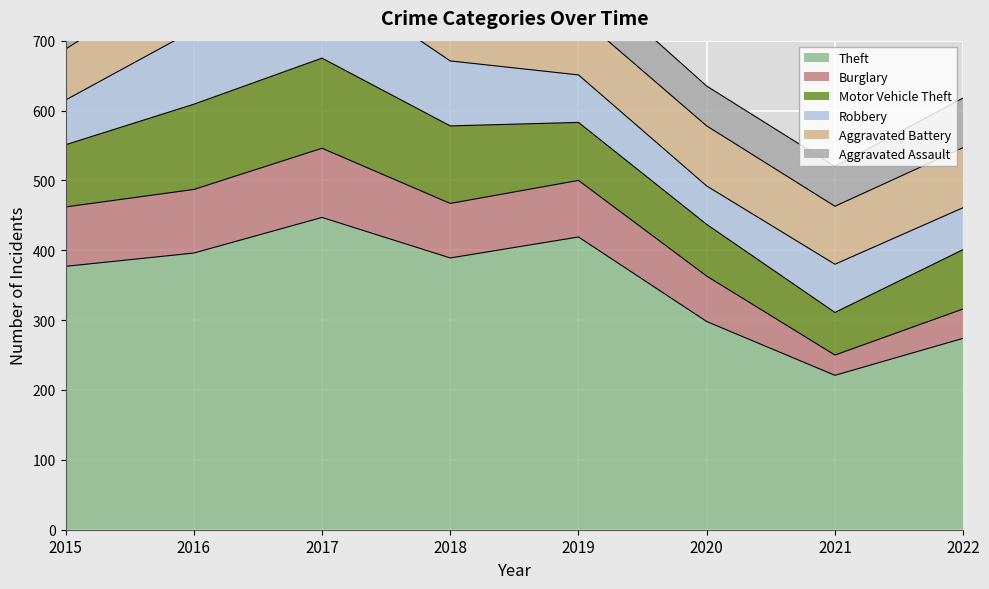

What is the difference between the highest and lowest values at 2018?

324